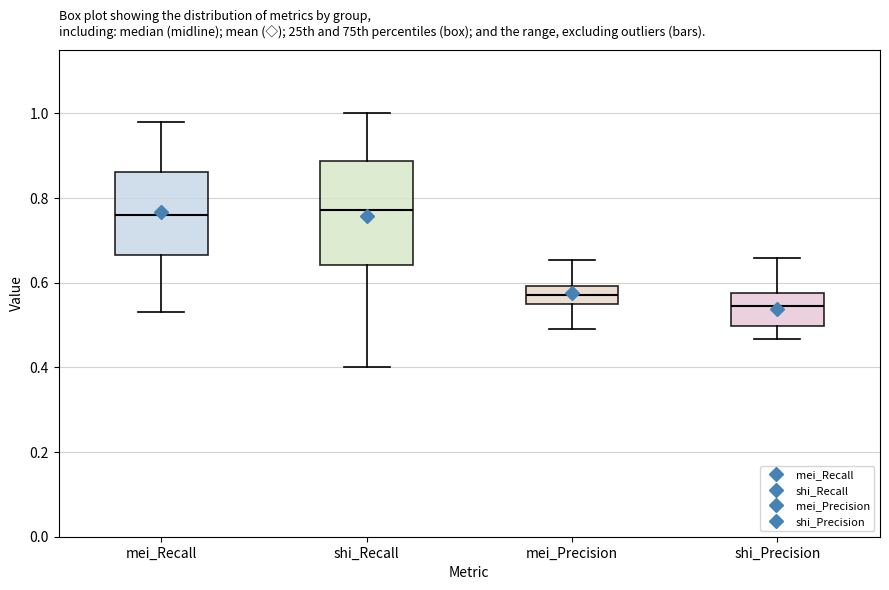

Reading left to right, read every box against the y-axis: the position of its median line, the range the box covers, and the ends of its whiskers. The values are not printed on the chart, so give them approximately, as read against the axis.

mei_Recall: median 0.76, box 0.66 to 0.86, whiskers 0.54 to 0.98
shi_Recall: median 0.78, box 0.64 to 0.88, whiskers 0.40 to 1.00
mei_Precision: median 0.58, box 0.56 to 0.60, whiskers 0.50 to 0.66
shi_Precision: median 0.54, box 0.50 to 0.58, whiskers 0.46 to 0.66